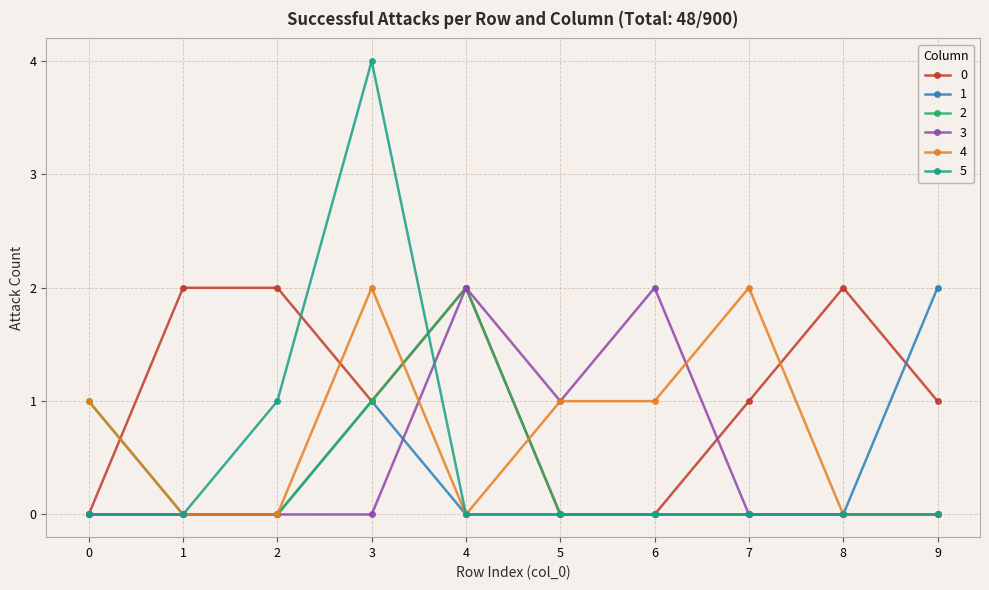

What is the total value across all series at 4?

6